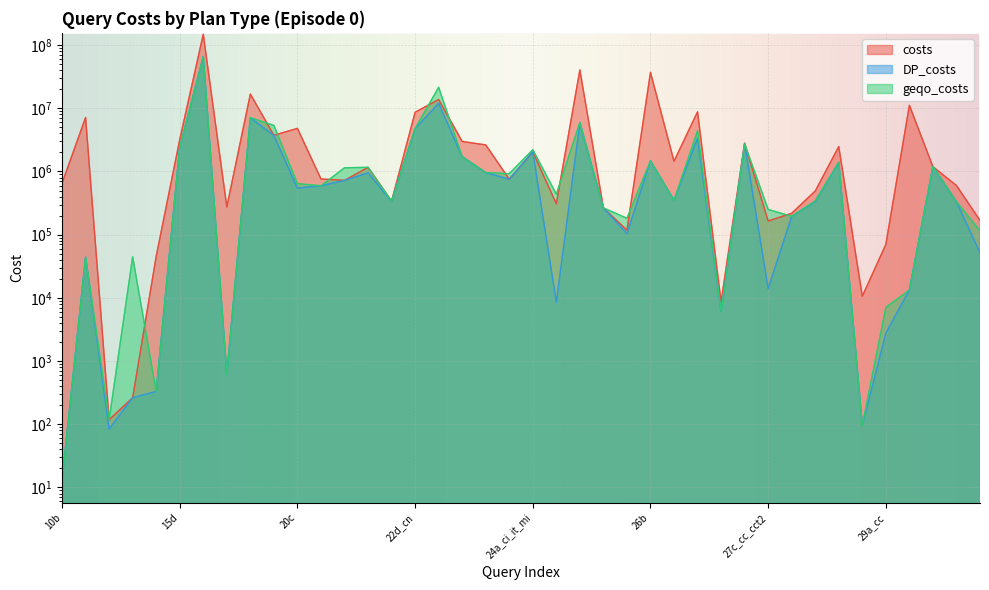

What is the sum of the DP_costs values at 24a_ci_it_mc and 29a_an?

754480